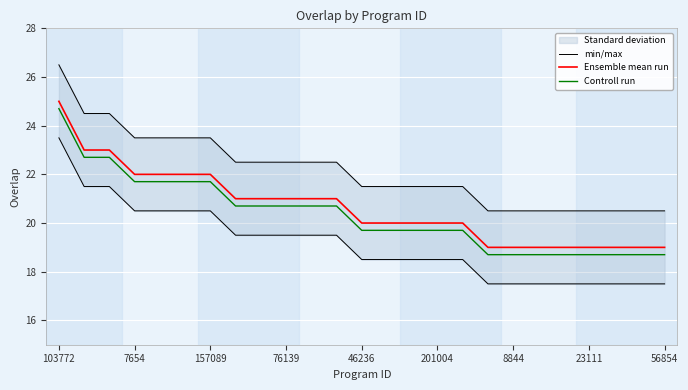

Is it true that Ensemble mean run equals 5.8 at 8844?

False